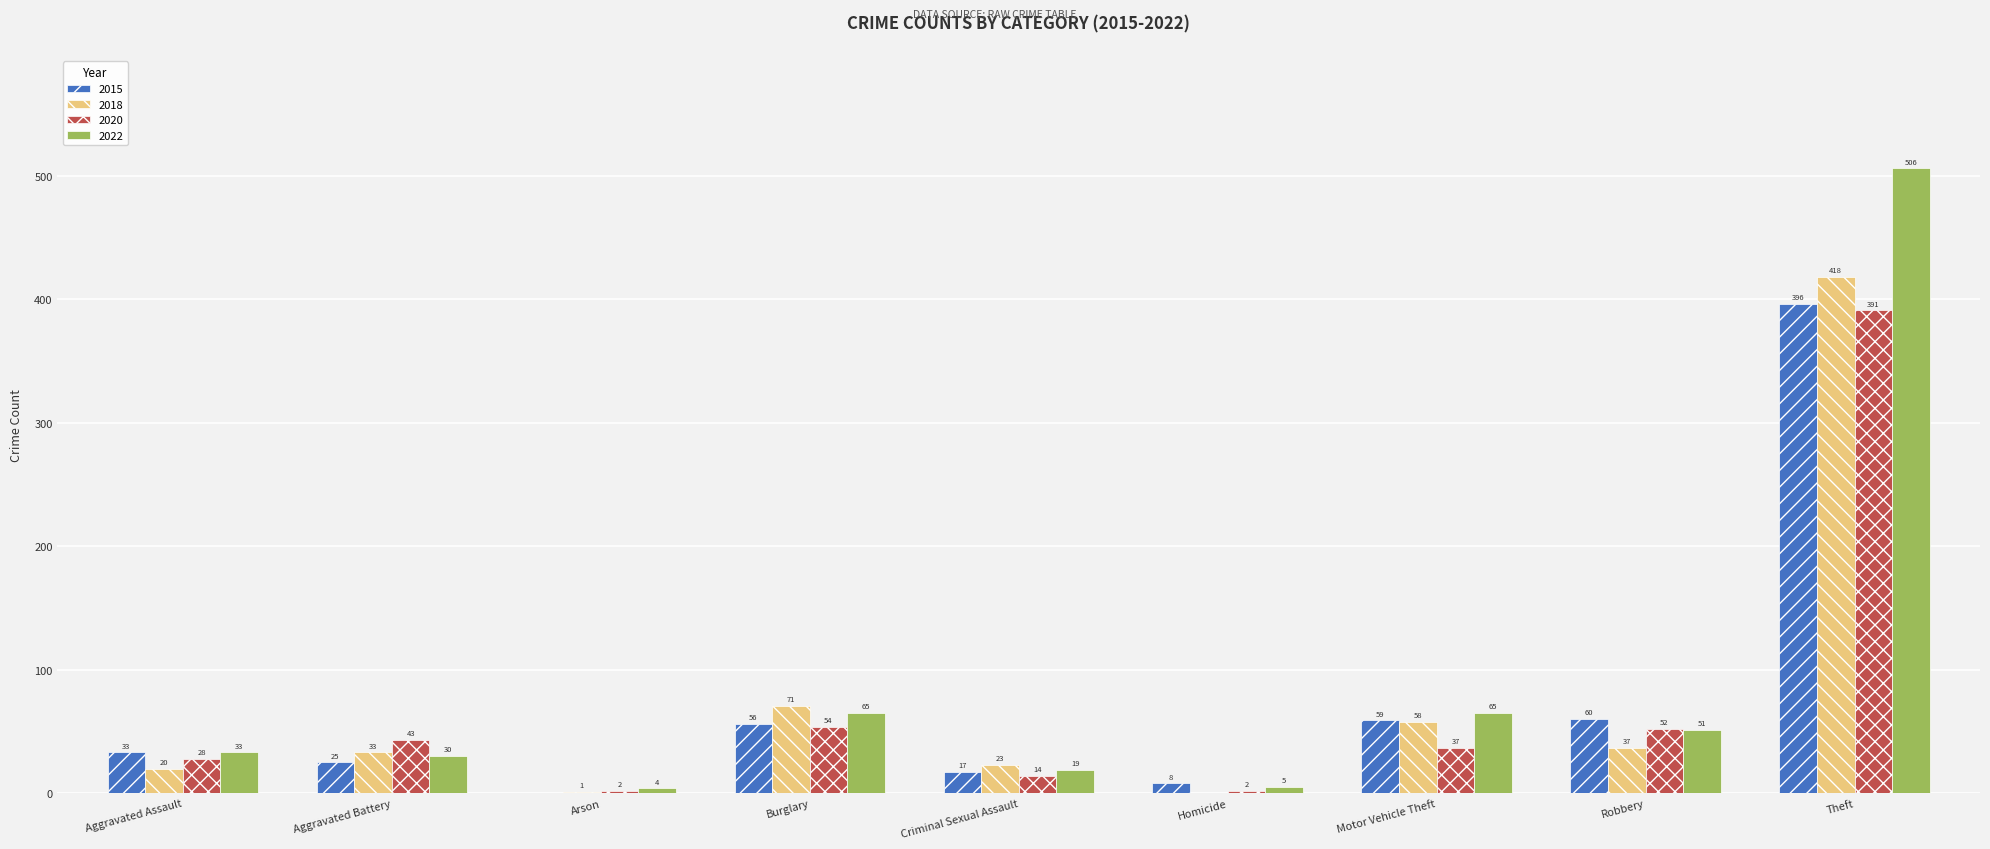

Which category has the highest value in the 2020 series?

Theft